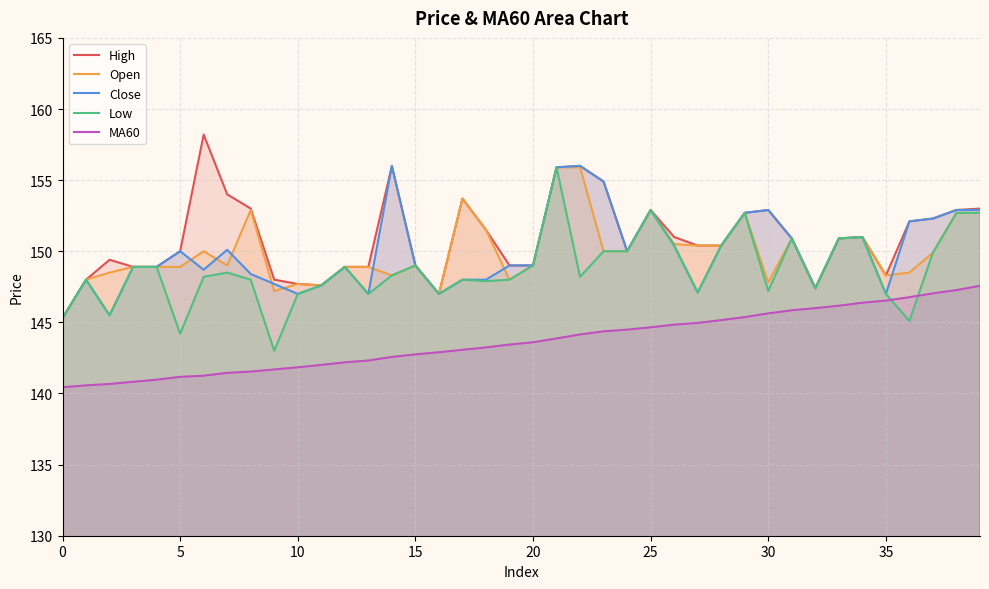

The MA60 series shows 145.6 at 30. True or false?

True